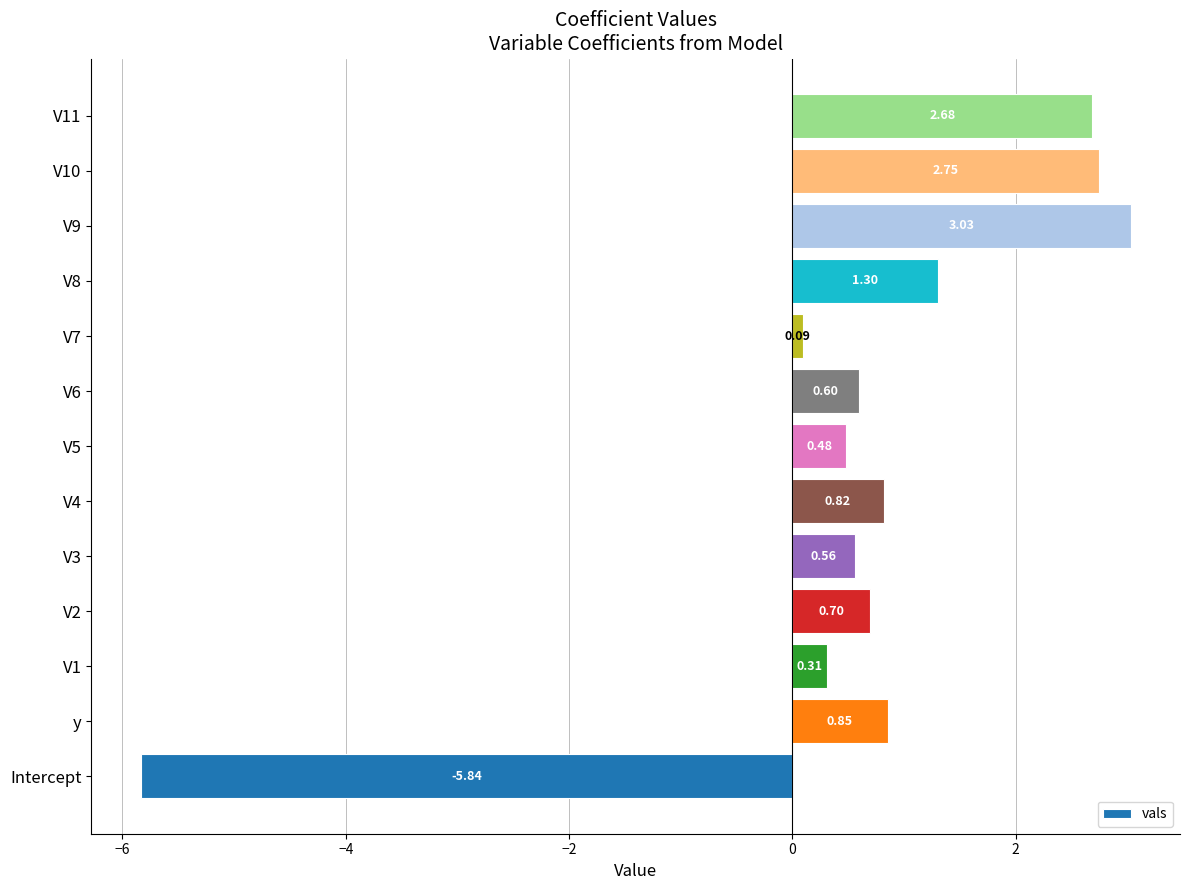

How many distinct data groups are displayed?

1